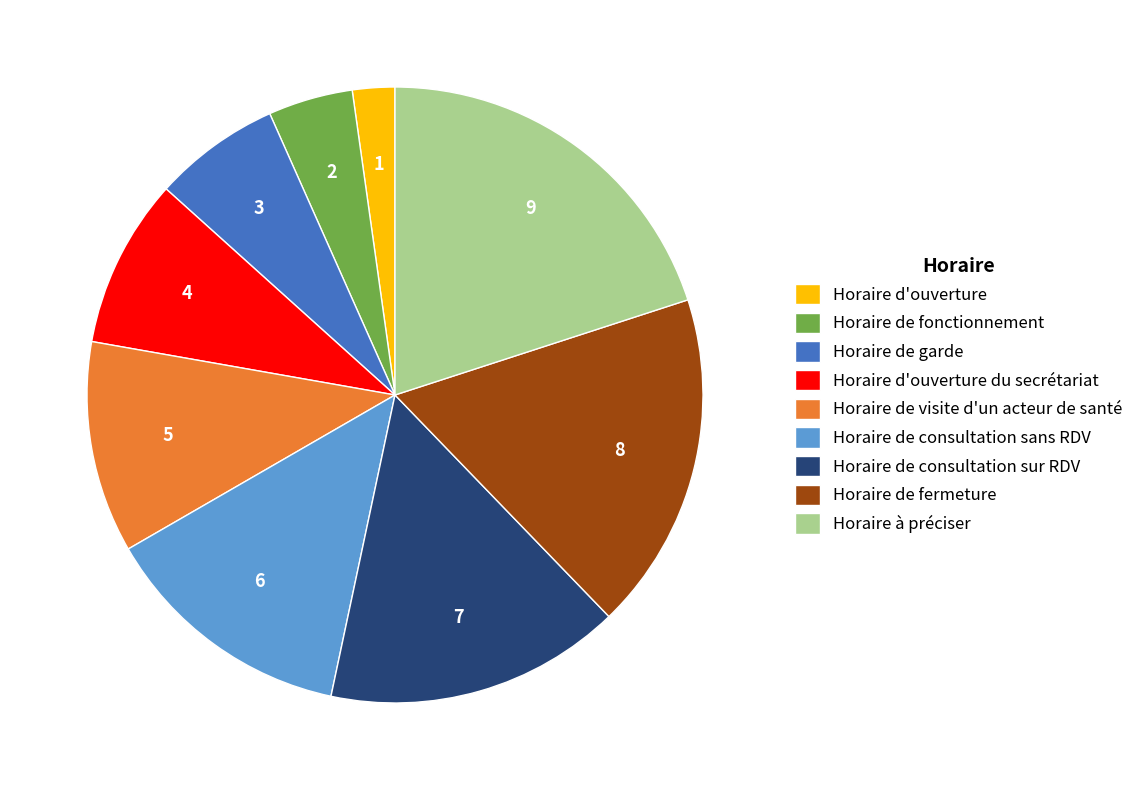

What is the largest slice in the pie chart?

Horaire à préciser